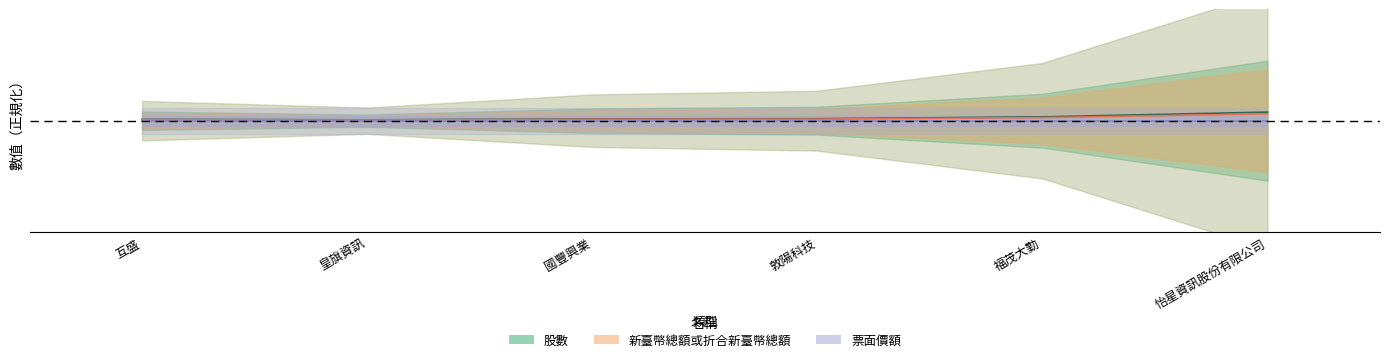

True or false: 新臺幣總額或折合新臺幣總額 has more than 2 interior local peaks.

False